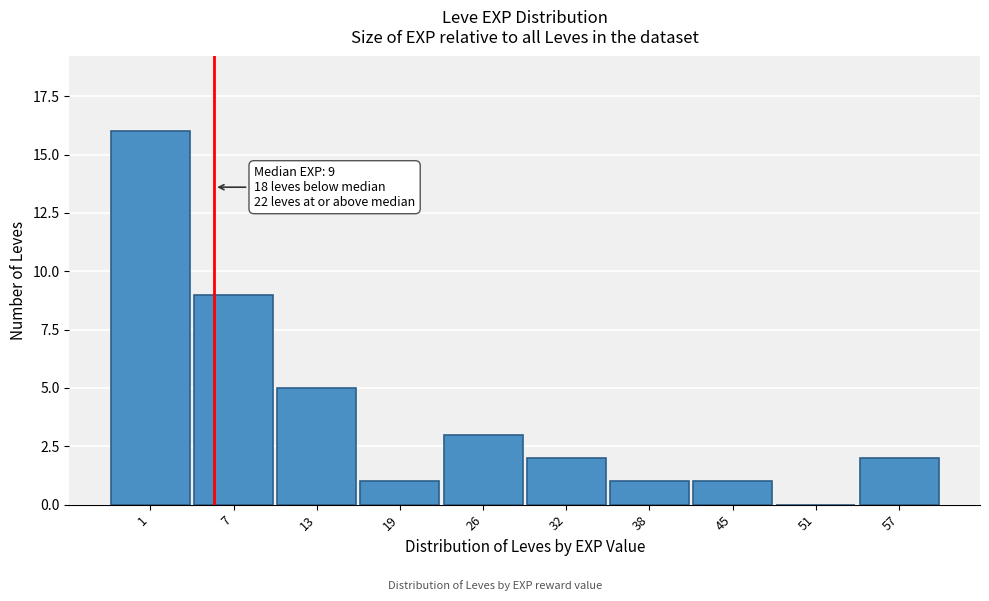

Reading left to right, transcribe all the data shown in this chart.

1=16	7=9	13=5	19=1	26=3	32=2	38=1	45=1	51=0	57=2